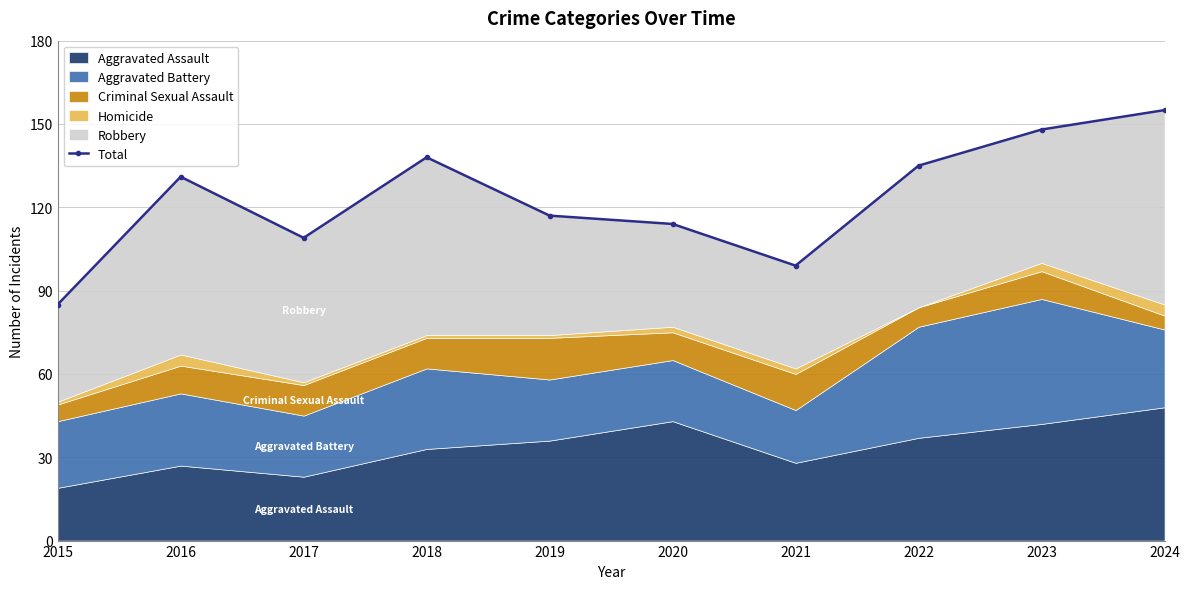

List the labels in order of value, smallest first.

2015, 2021, 2017, 2020, 2019, 2016, 2022, 2018, 2023, 2024